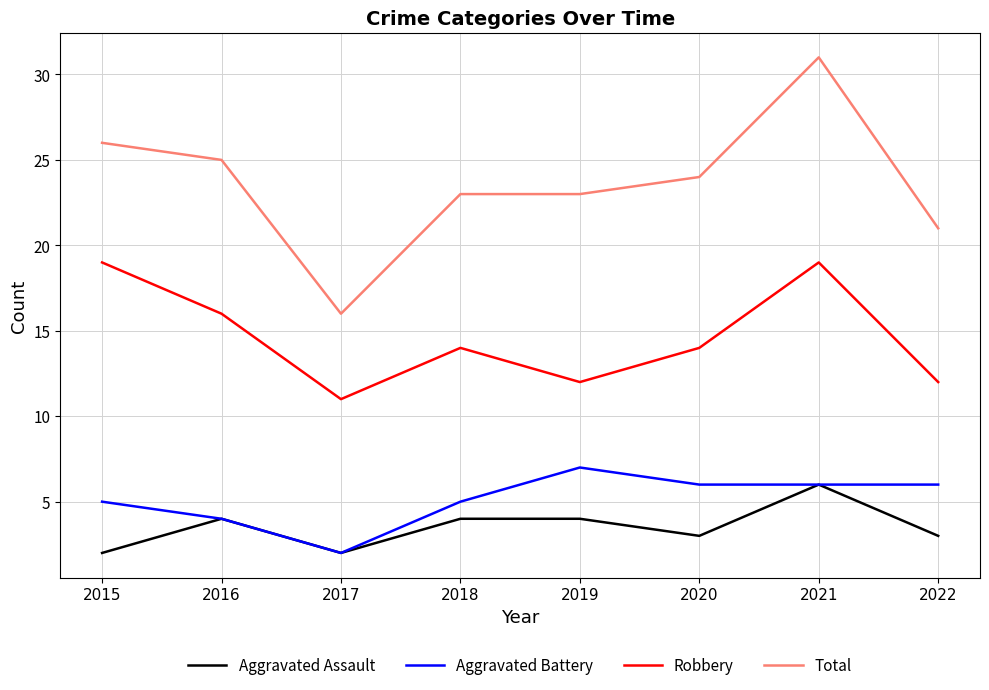

Is this an area chart (filled region under the line)?

No